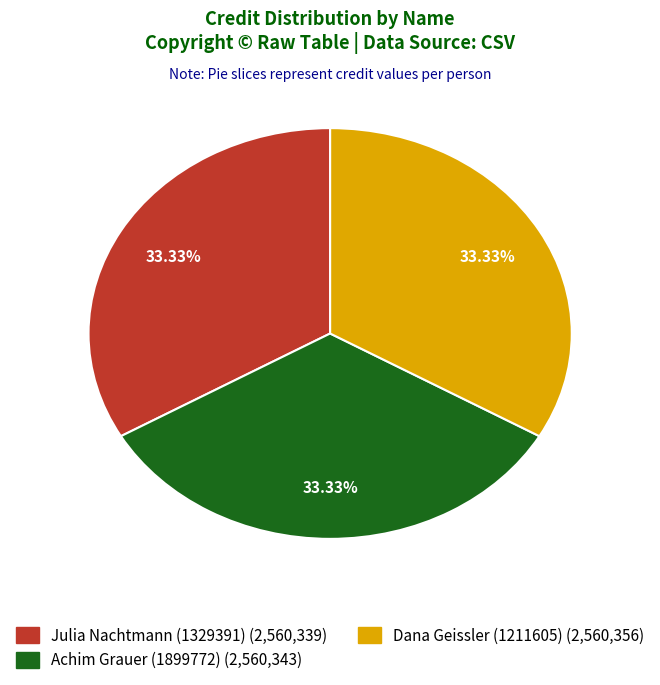

Does any single category account for the majority?

No